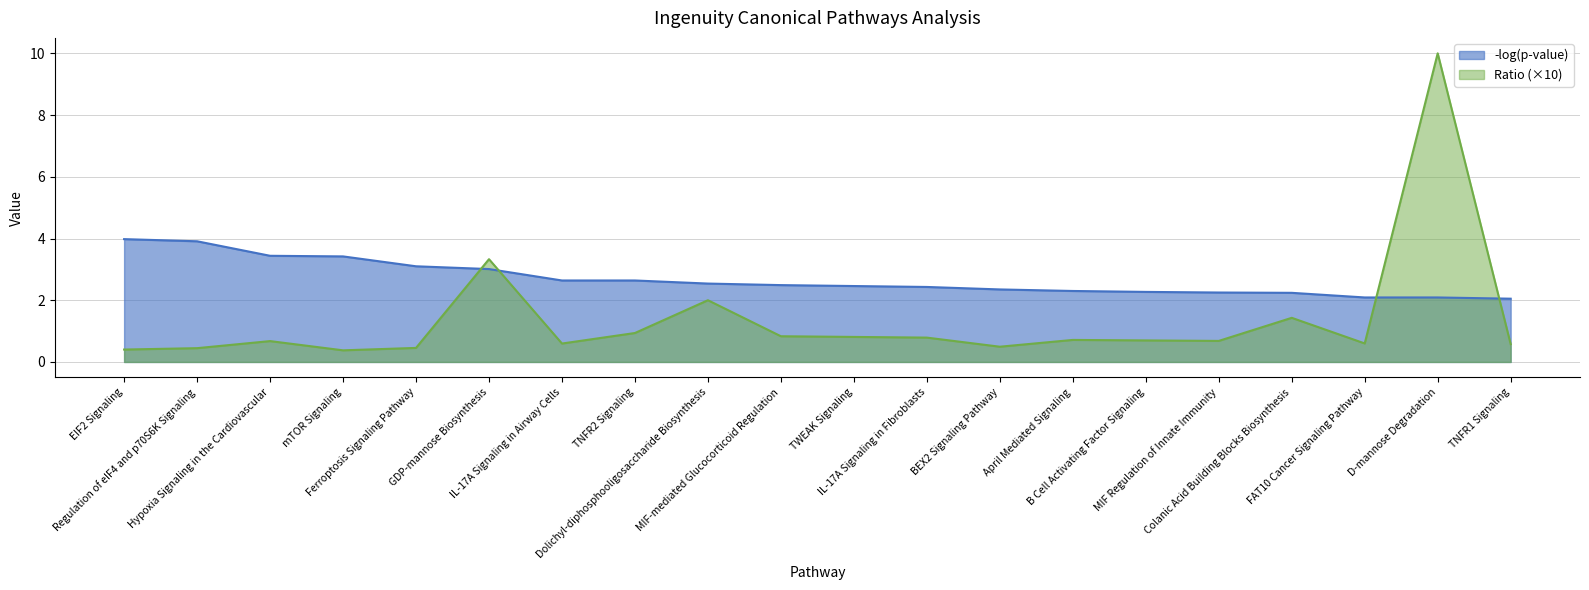

At how many categories does at least one series exceed 3?

7